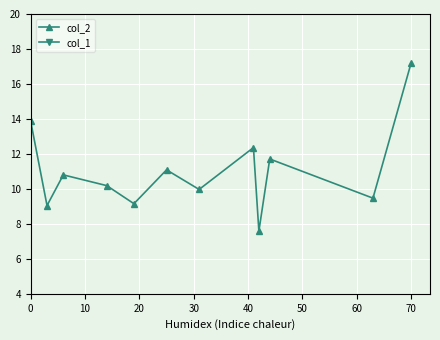

What is the sum of all col_2 values?

132.4